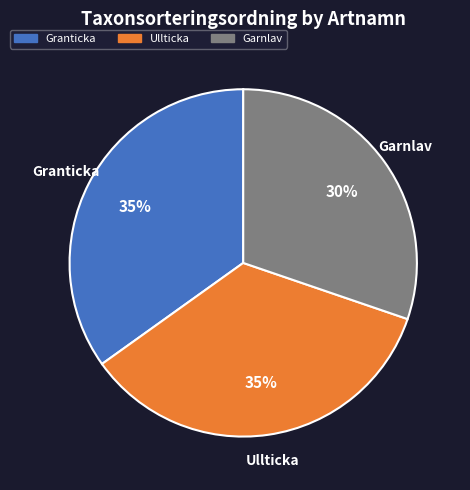

Does Garnlav account for over 50% of the chart?

No